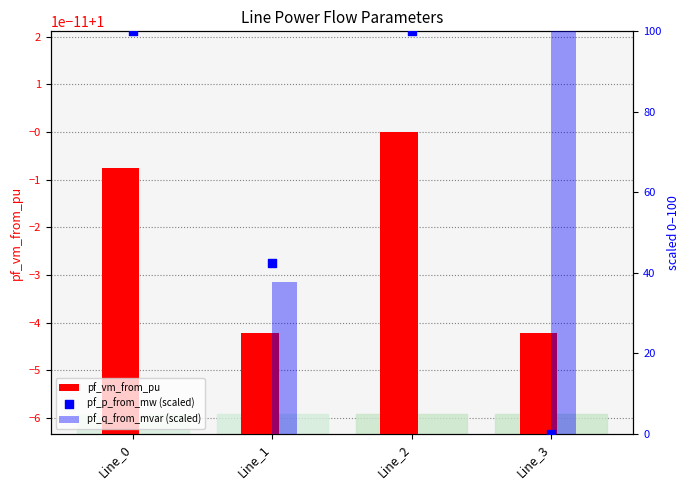

At which category is the sum across all series the highest?

Line_2